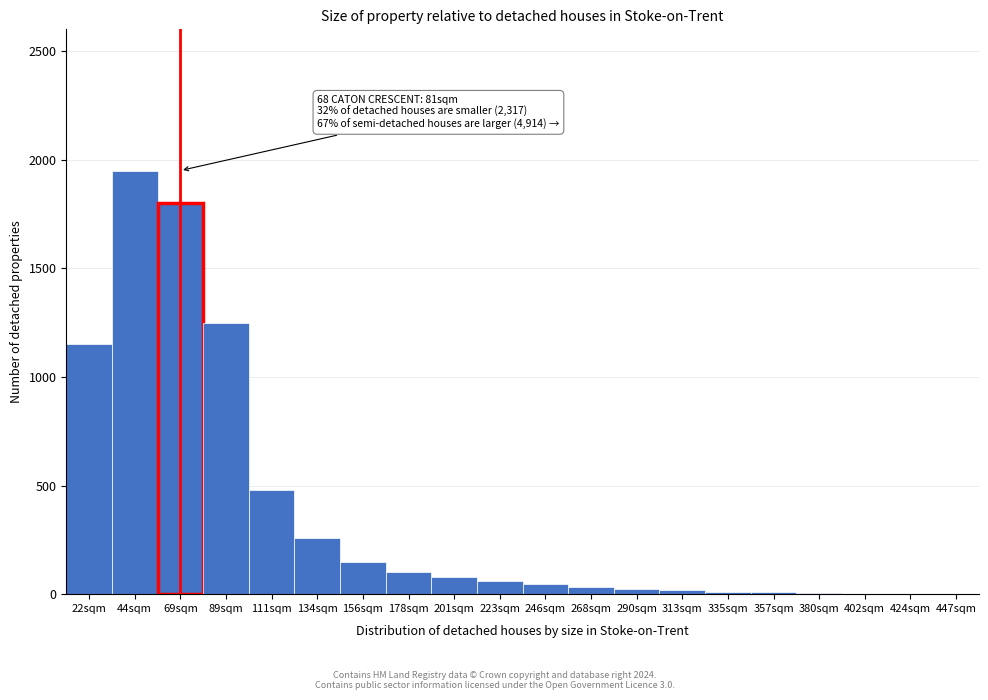

At which category does the chart reach its peak across all series?

44sqm